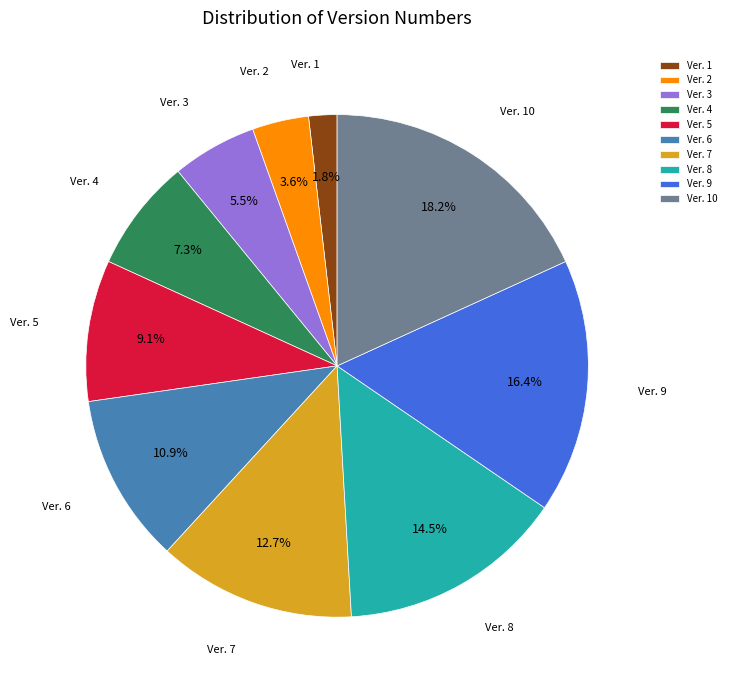

True or false: Ver. 4 accounts for 2% of the total.

False